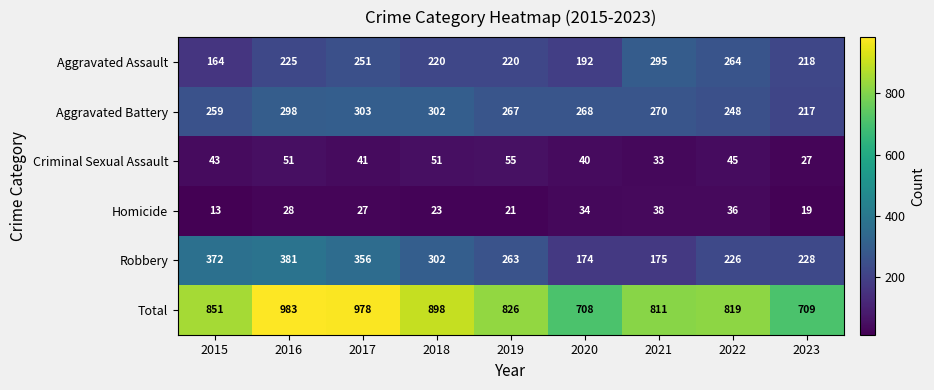

At how many categories does at least one series exceed 843?

4